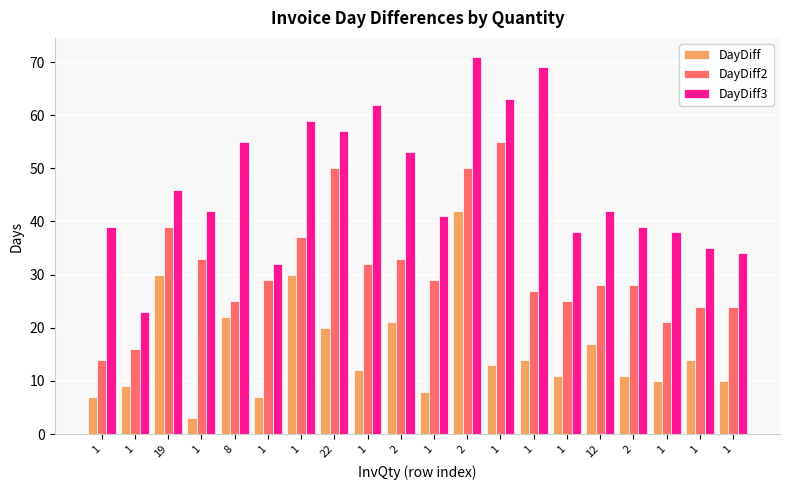

What is the difference between the highest and lowest values at 1?

32